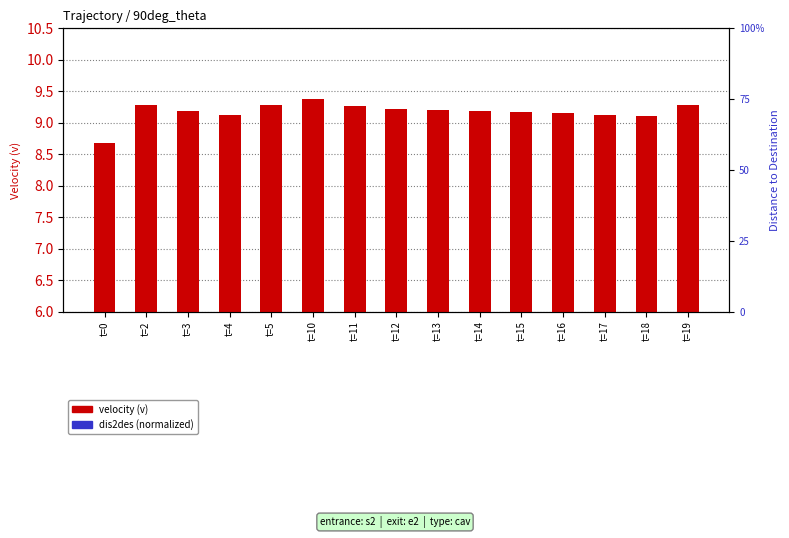

What is the maximum value shown in the chart?

9.4